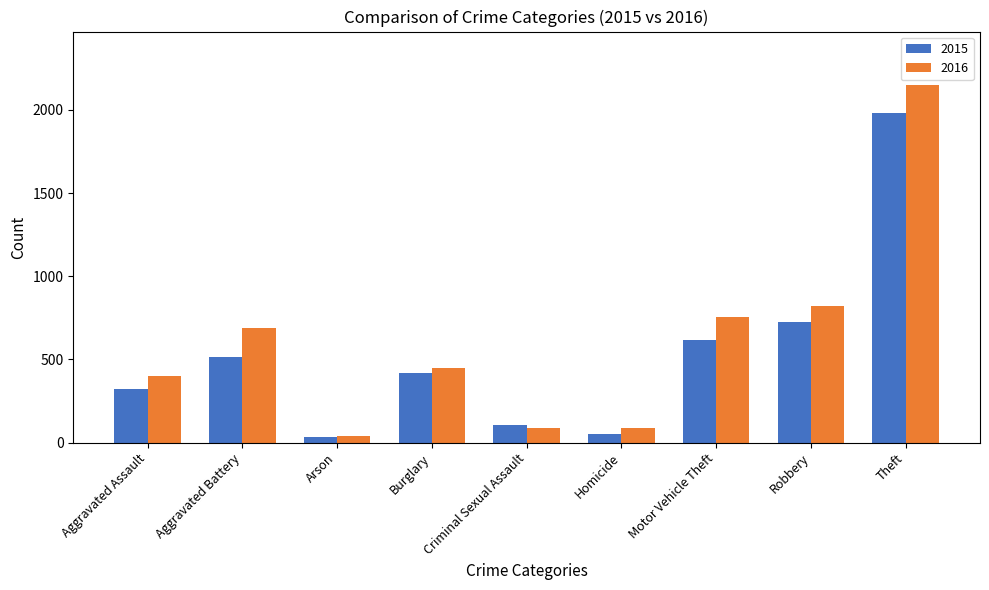

What is the spread (max minus min) of values at Arson?

5